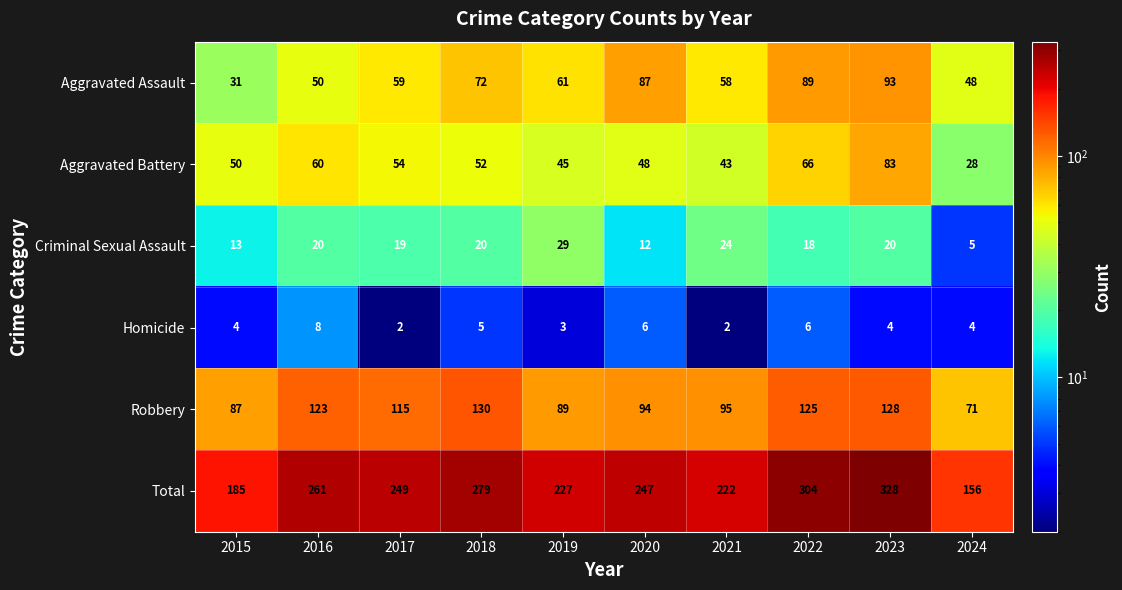

The Homicide series shows 2 at 2022. True or false?

False